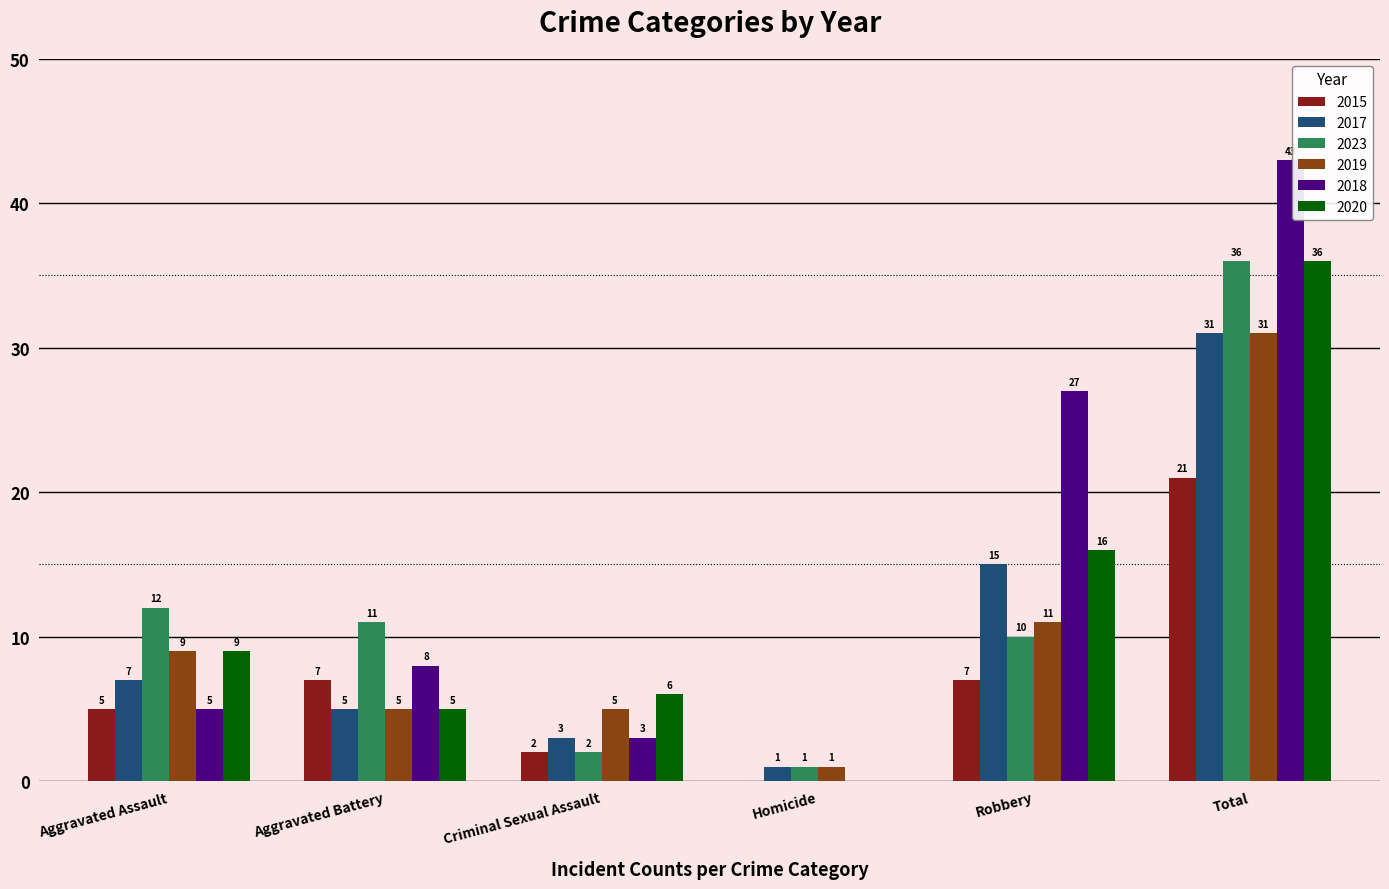

Which category has the highest value in the 2020 series?

Total